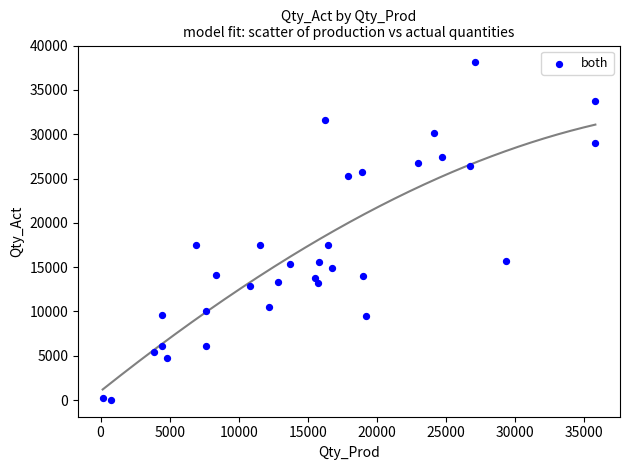

What is the range of X values (max minus min)?

35642